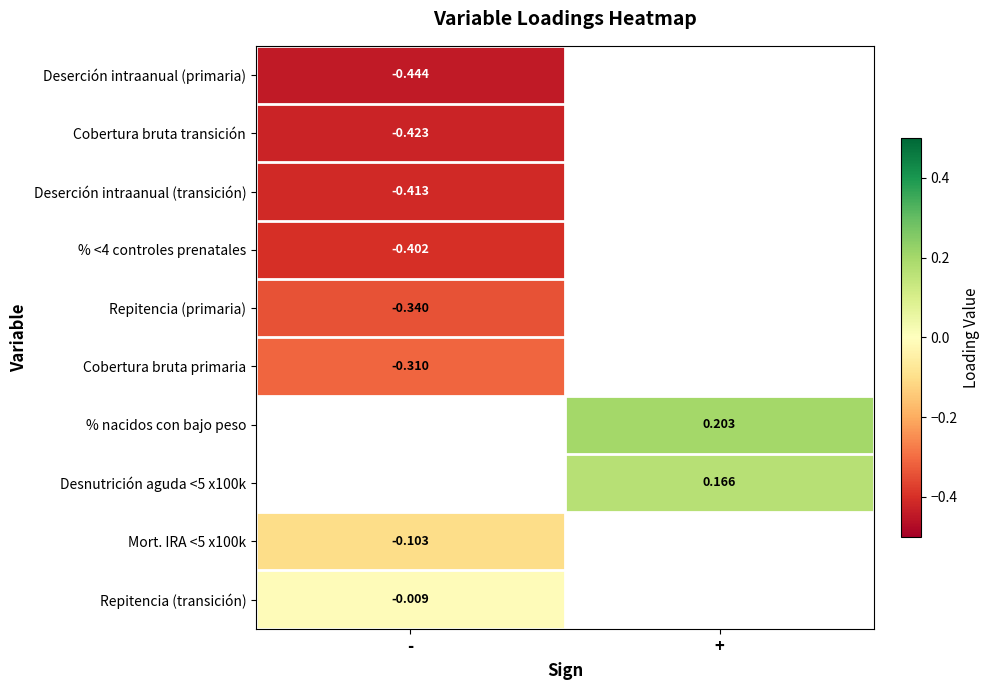

Which series has the widest spread of values?

Deserción intraanual (primaria)